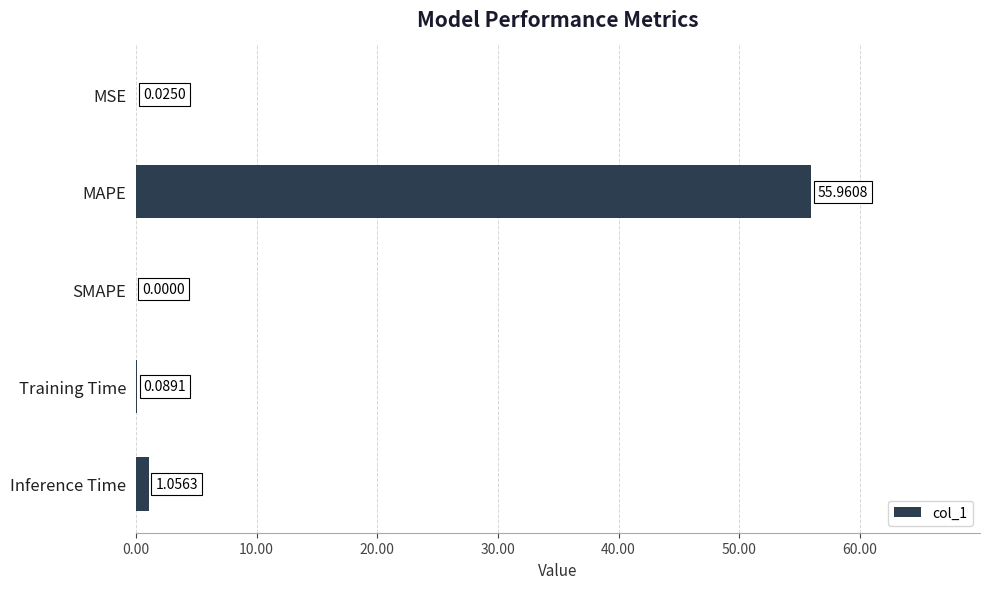

At which category does the chart reach its peak across all series?

MAPE